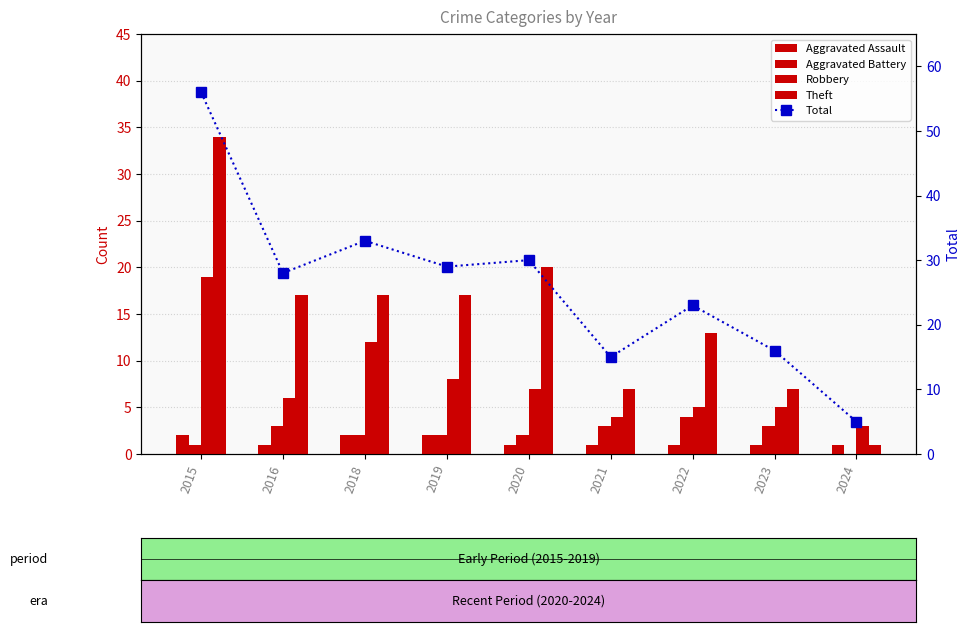

Is it true that Theft equals 17 at 2019?

True